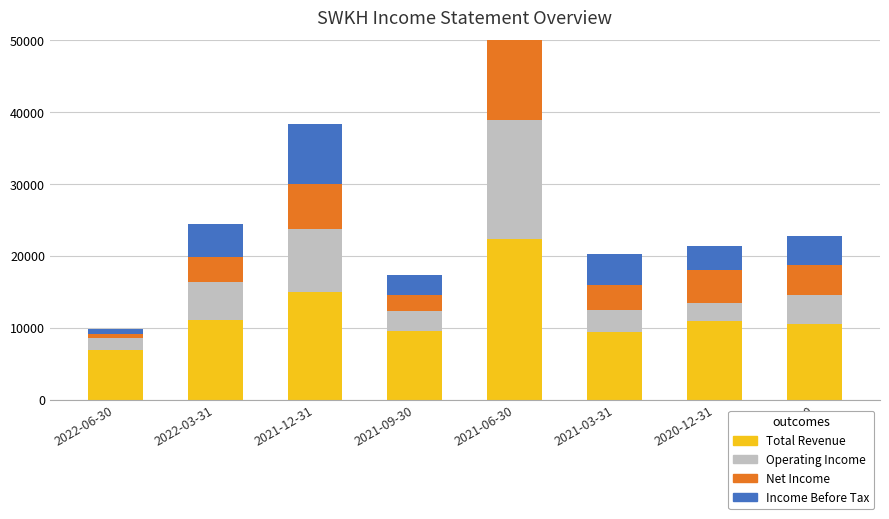

What is the spread (max minus min) of values at 2020-09-30?

6700